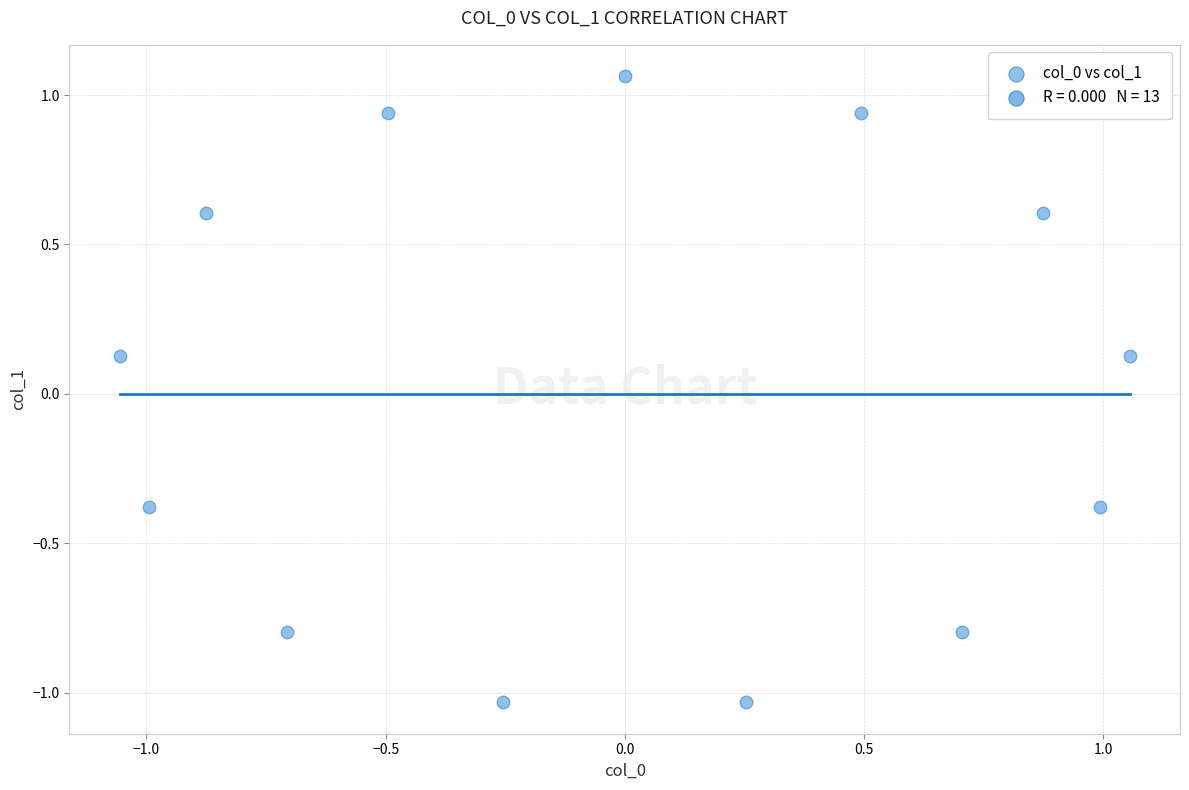

What is the range of Y values (max minus min)?

2.1